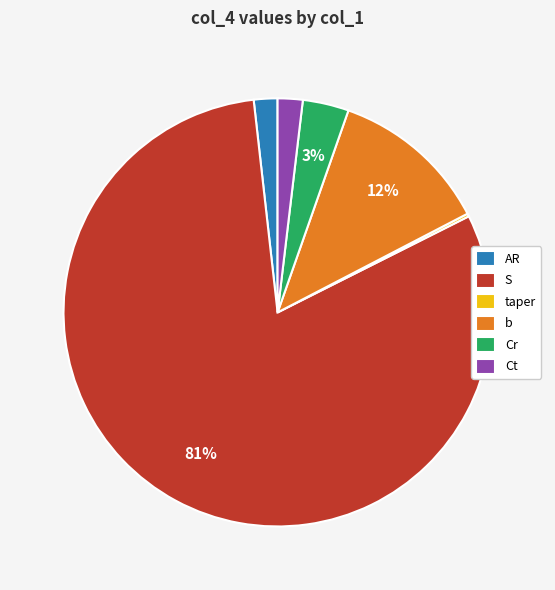

Combined, do AR and b account for over 50%?

No